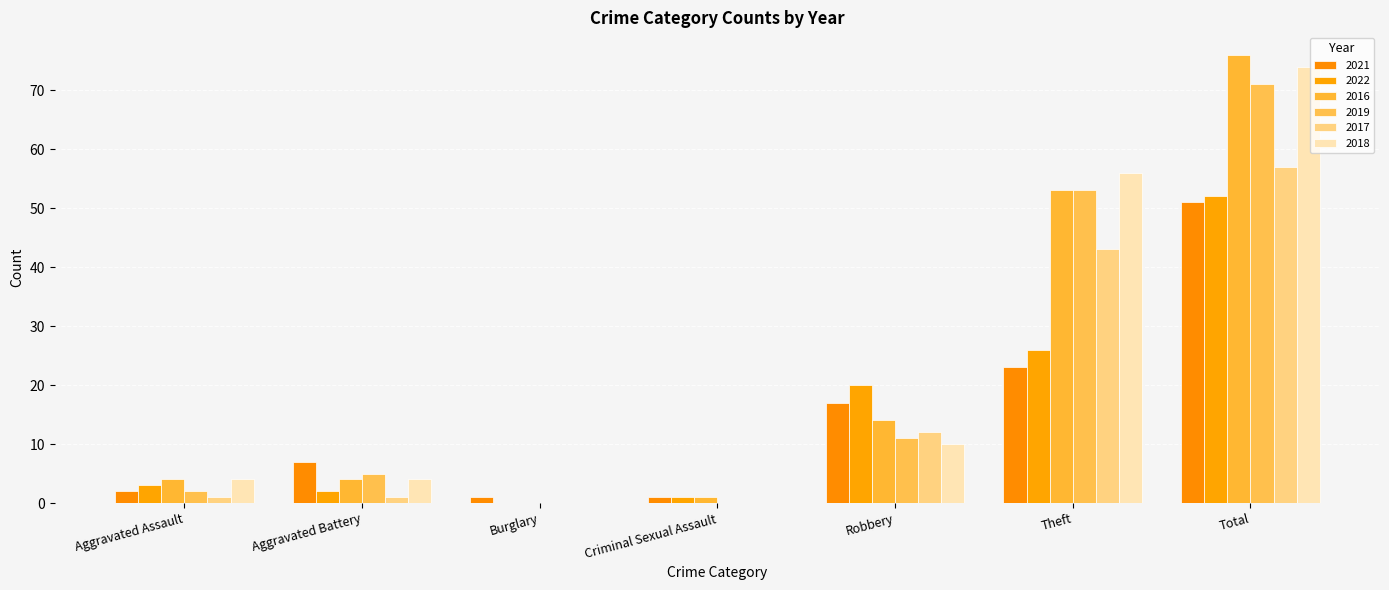

What position from the right is Criminal Sexual Assault?

4